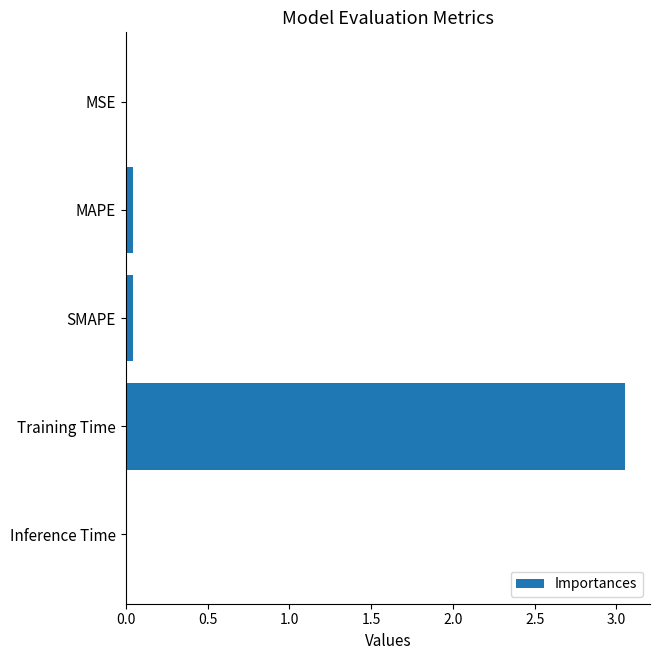

What is the average value?

0.6